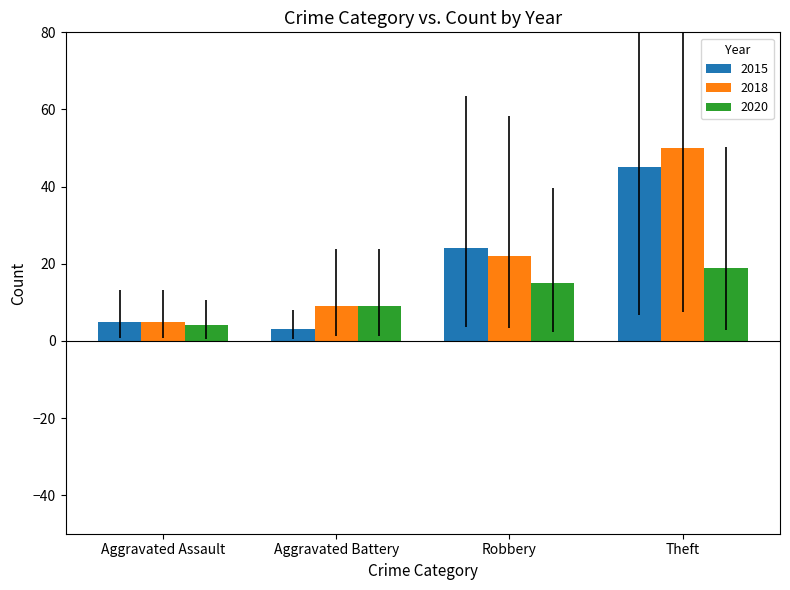

Which label corresponds to the largest value in the chart?

Theft